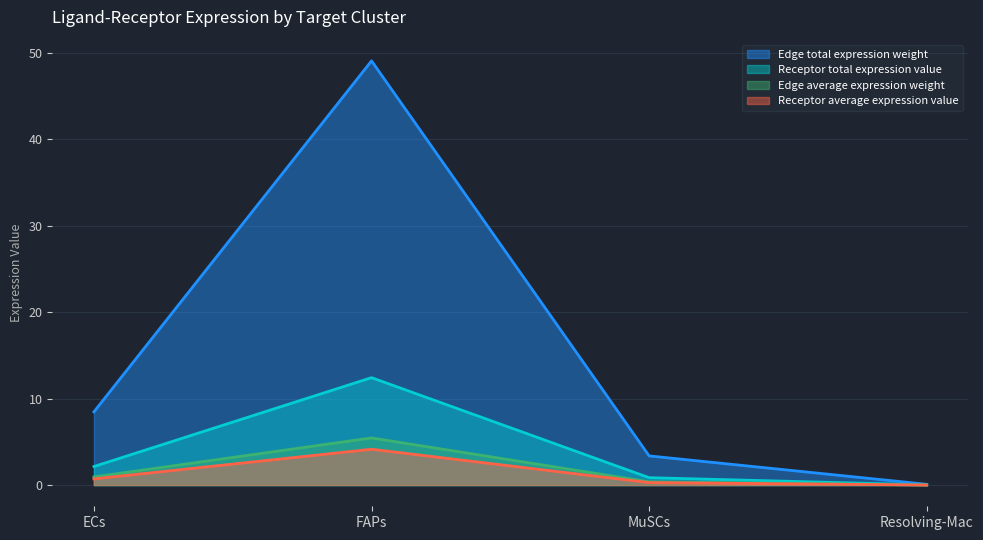

True or false: Edge average expression weight has a value of 0.4 at MuSCs.

True